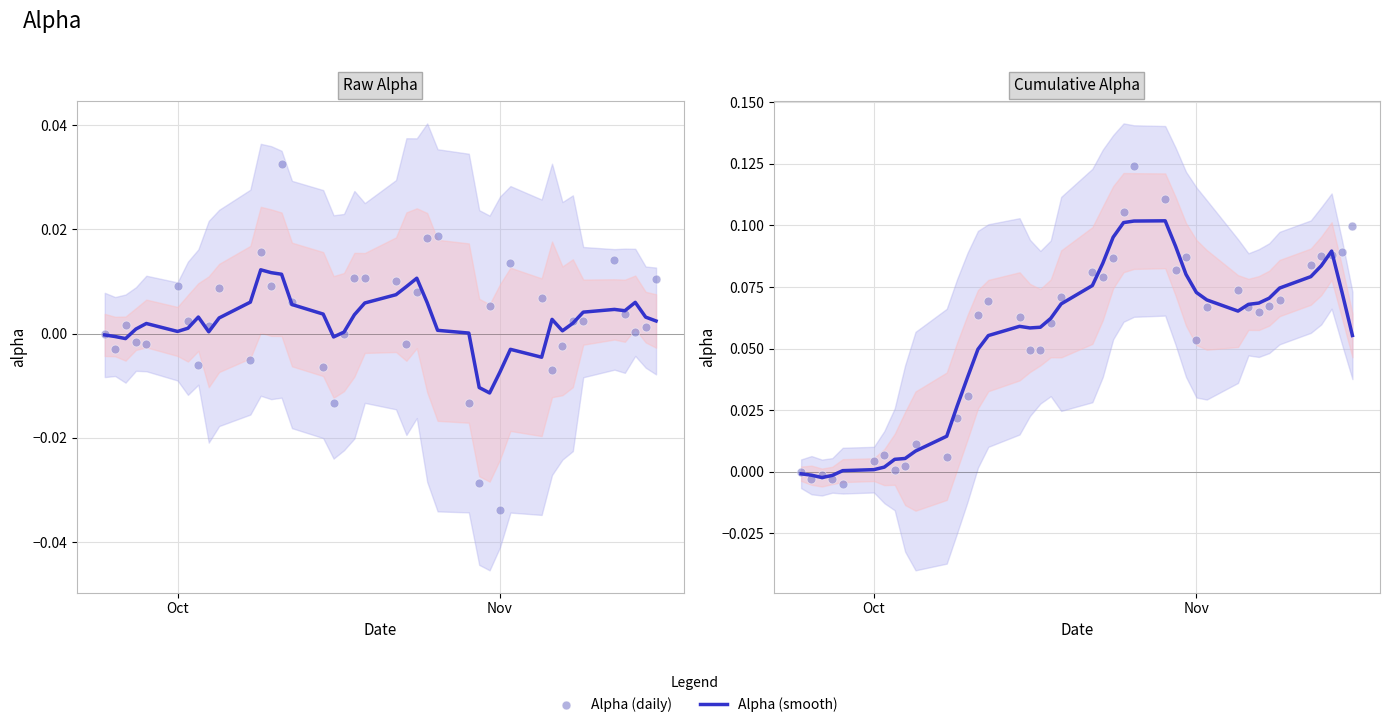

At how many categories does at least one series exceed 0?

36